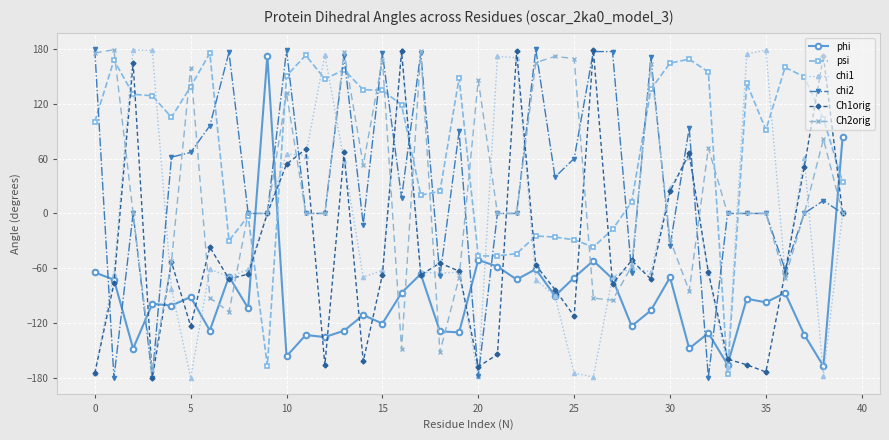

Count the number of categories in the chart.

40